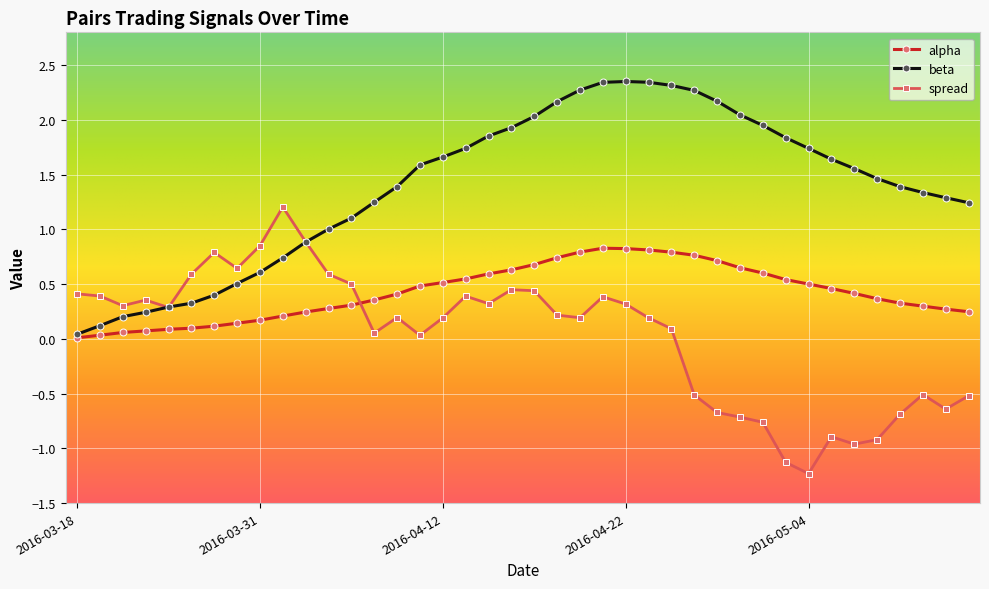

What is the value of the spread point at the 19th from the left?

0.3